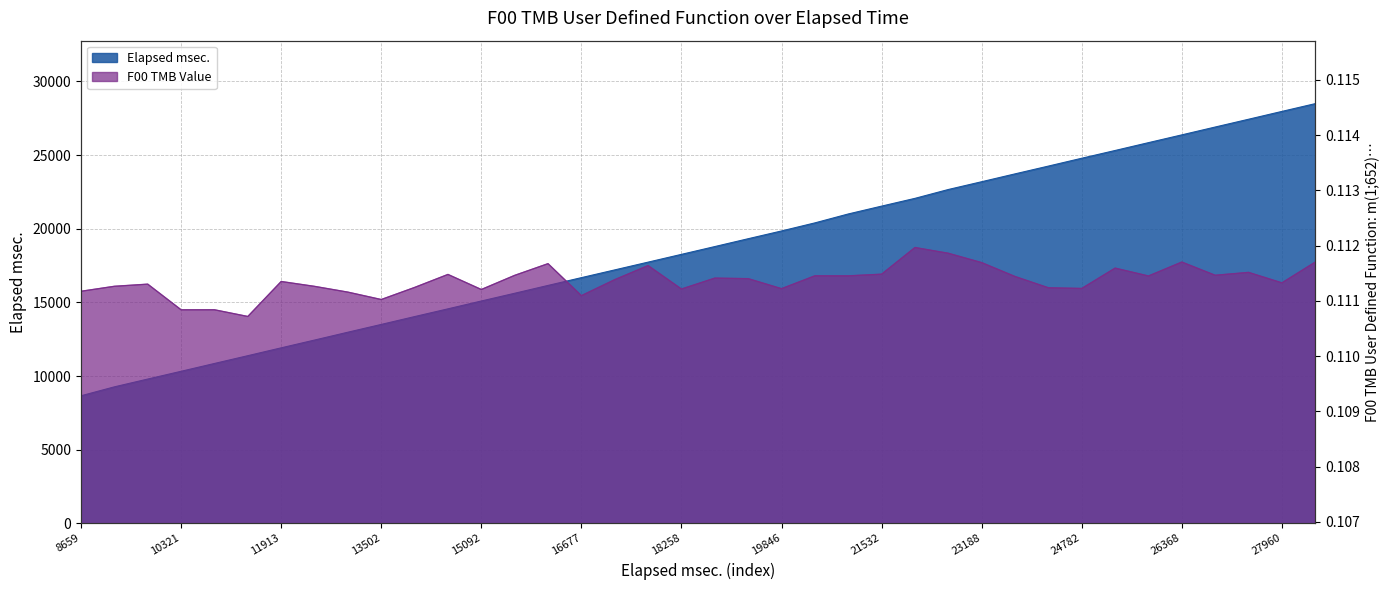

Which series has the largest total across all categories?

Elapsed msec.